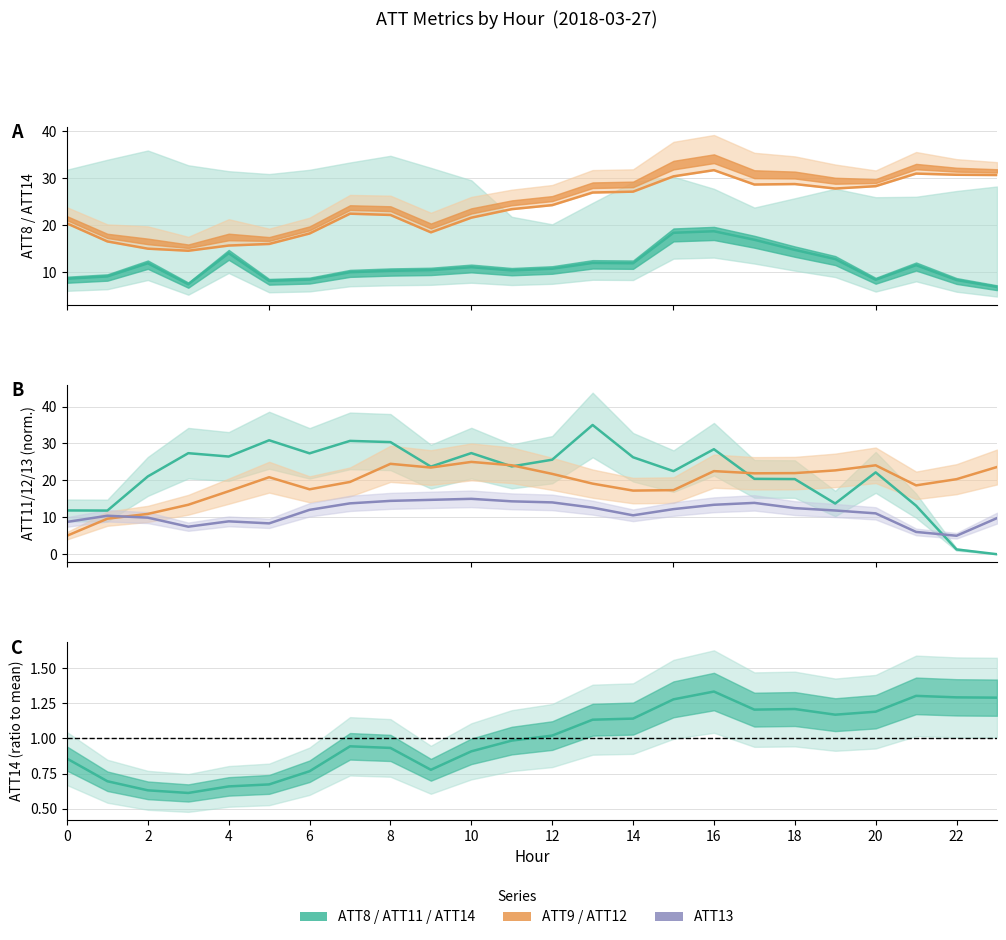

What is the value of the ATT14 point at the 19th from the left?

28.8